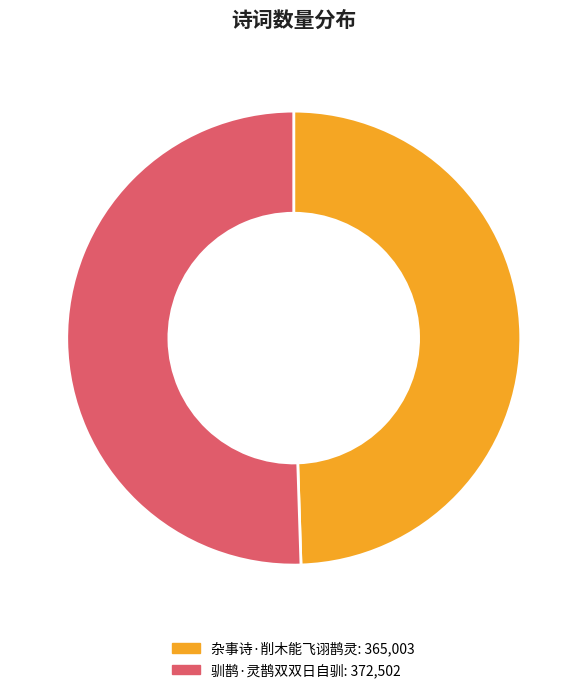

What is the majority slice?

驯鹊·灵鹊双双日自驯